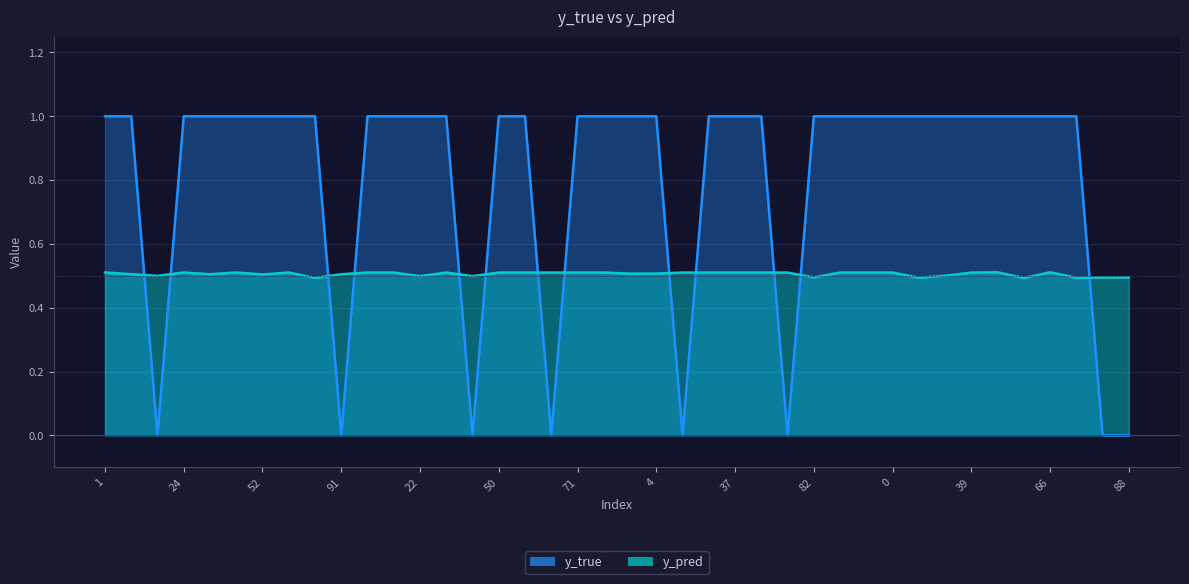

Reading left to right, what are all the values shown in this chart?

y_pred: 0.5	0.5	0.5	0.5	0.5	0.5	0.5	0.5	0.5	0.5	0.5	0.5	0.5	0.5	0.5	0.5	0.5	0.5	0.5	0.5	0.5	0.5	0.5	0.5	0.5	0.5	0.5	0.5	0.5	0.5	0.5	0.5	0.5	0.5	0.5	0.5	0.5	0.5	0.5	0.5
y_true: 1.0	1.0	0.0	1.0	1.0	1.0	1.0	1.0	1.0	0.0	1.0	1.0	1.0	1.0	0.0	1.0	1.0	0.0	1.0	1.0	1.0	1.0	0.0	1.0	1.0	1.0	0.0	1.0	1.0	1.0	1.0	1.0	1.0	1.0	1.0	1.0	1.0	1.0	0.0	0.0